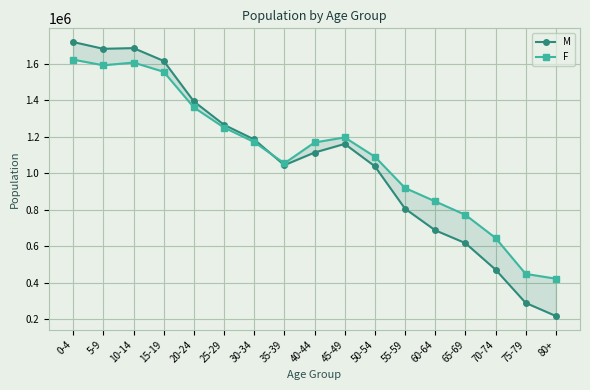

Which series has the widest spread of values?

M